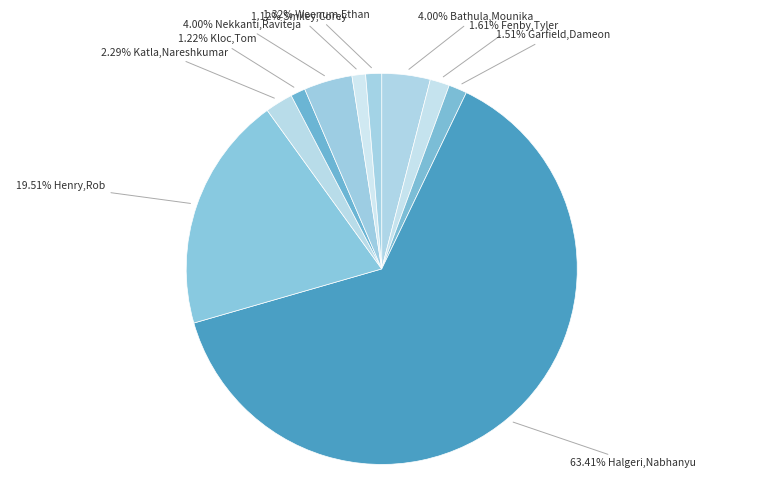

How many slices are in this pie chart?

10